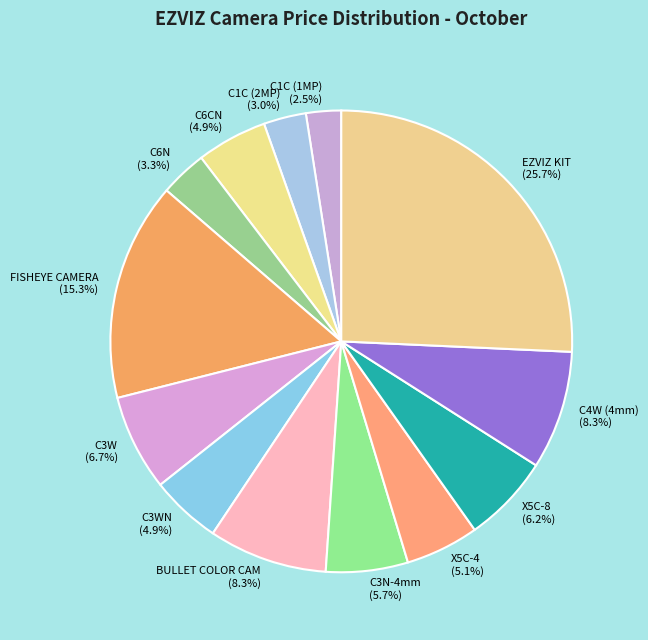

Does C6CN (4.9%) account for over 50% of the chart?

No